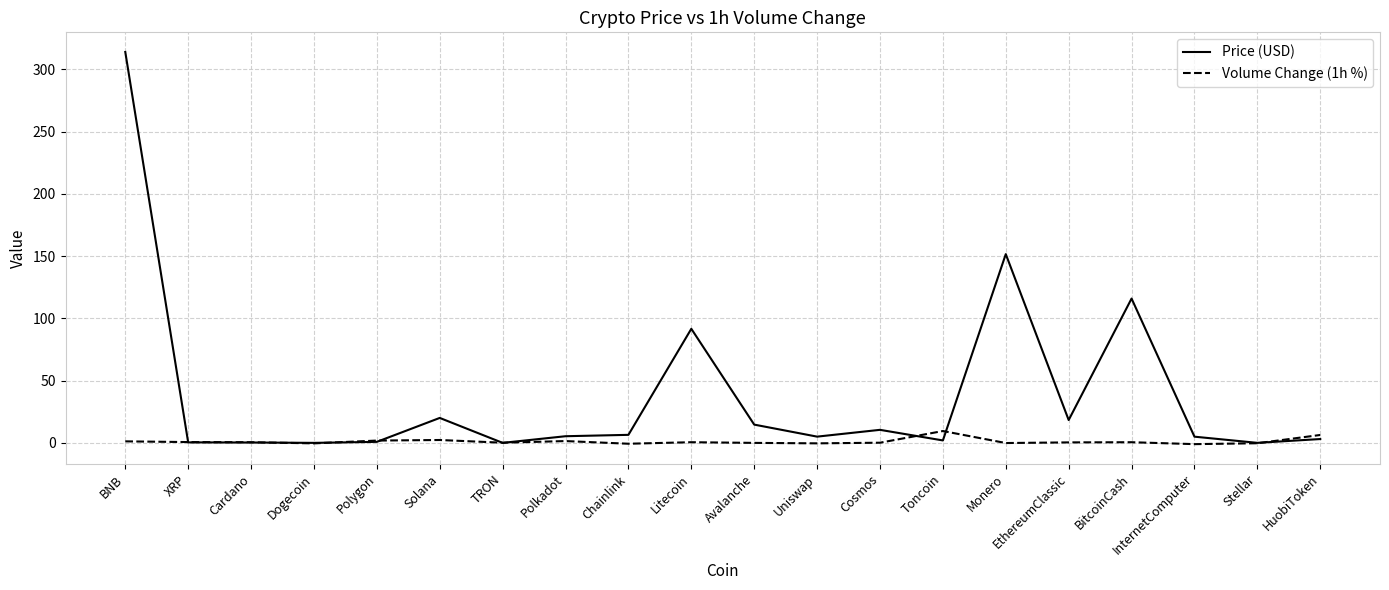

Is it true that Volume Change (1h %) equals 0.2 at TRON?

True